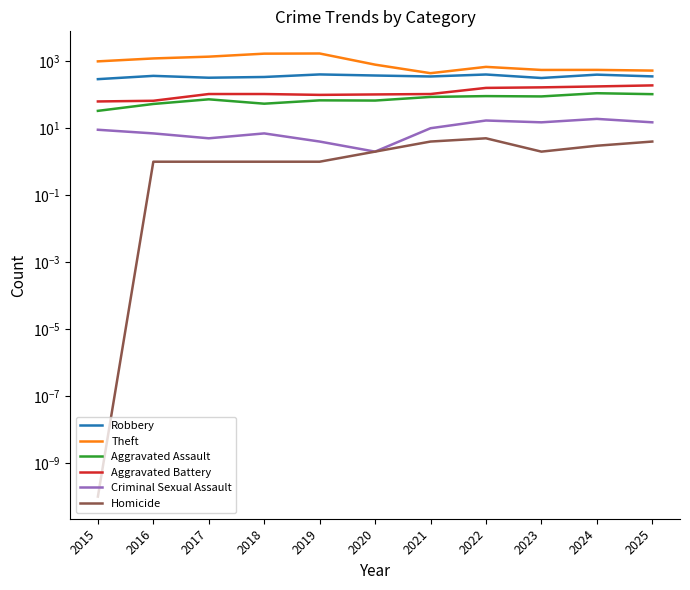

Is it true that Criminal Sexual Assault equals 7.0 at 2016?

True